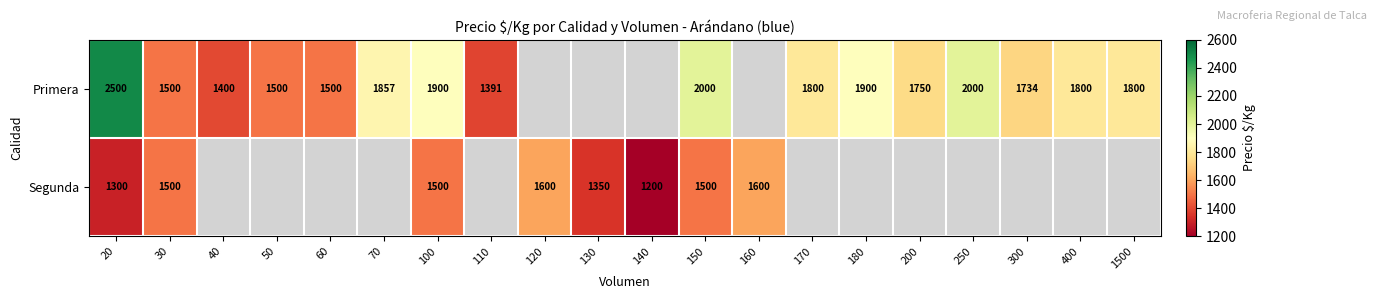

What is the difference between the Primera values at 100 and 250?

100